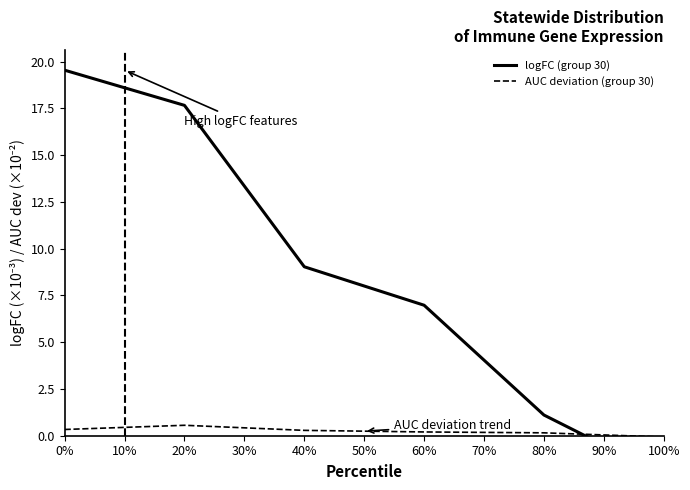

Which series has the largest total across all categories?

logFC (group 30)